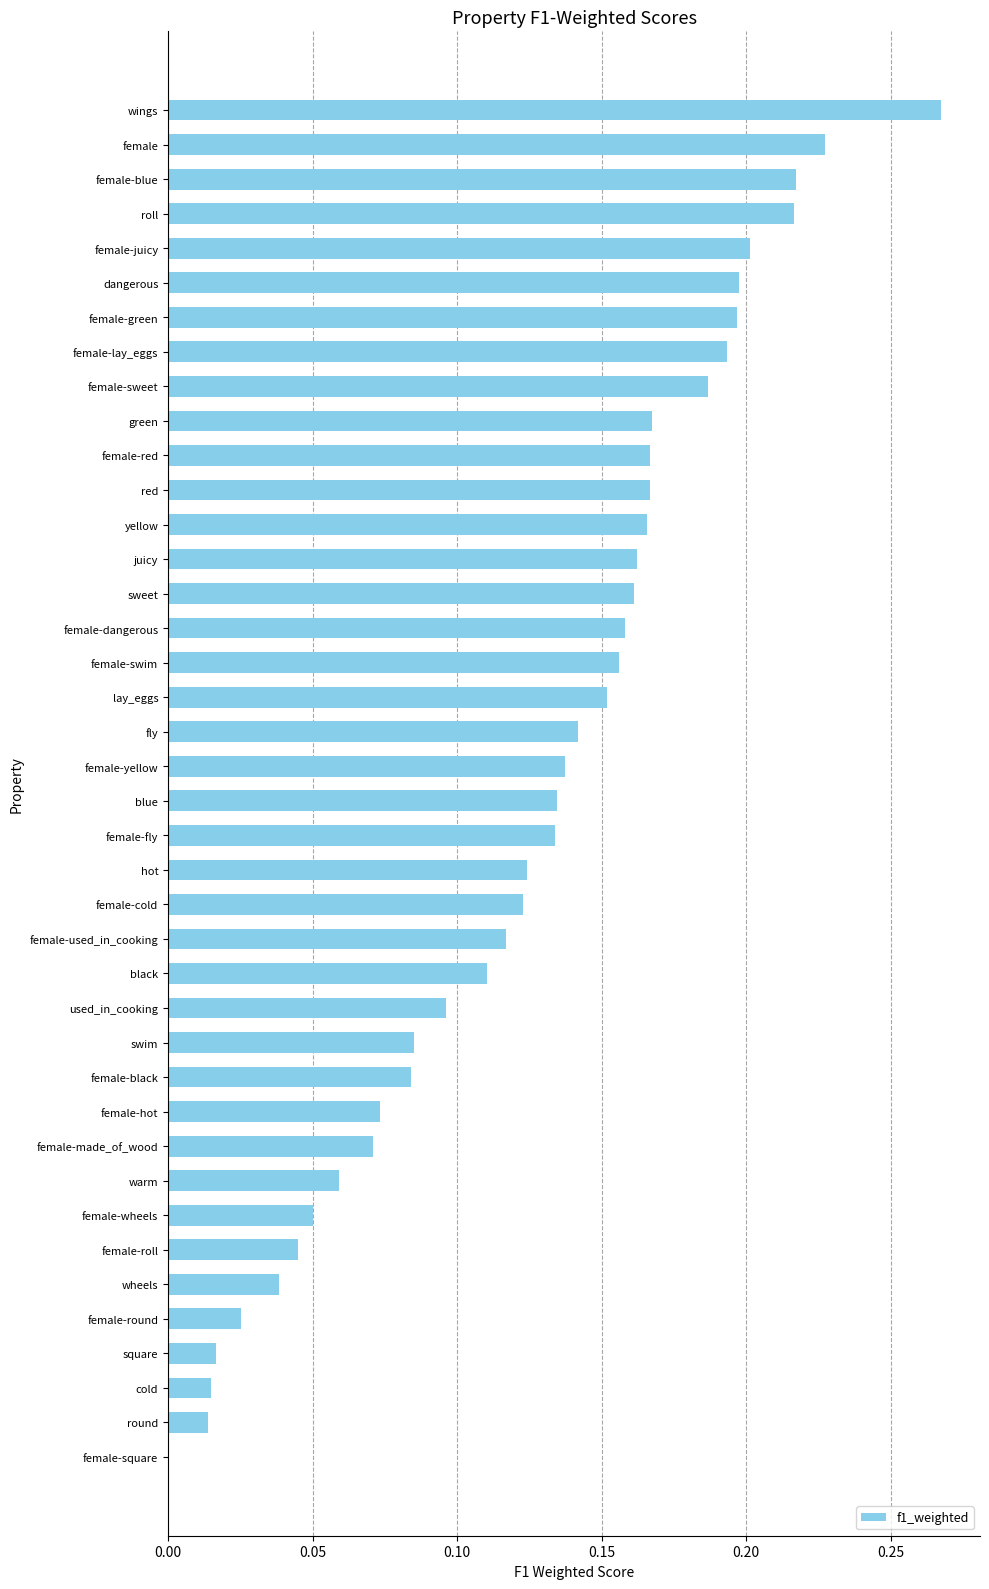

True or false: the data shows 0.3 at female-lay_eggs.

False